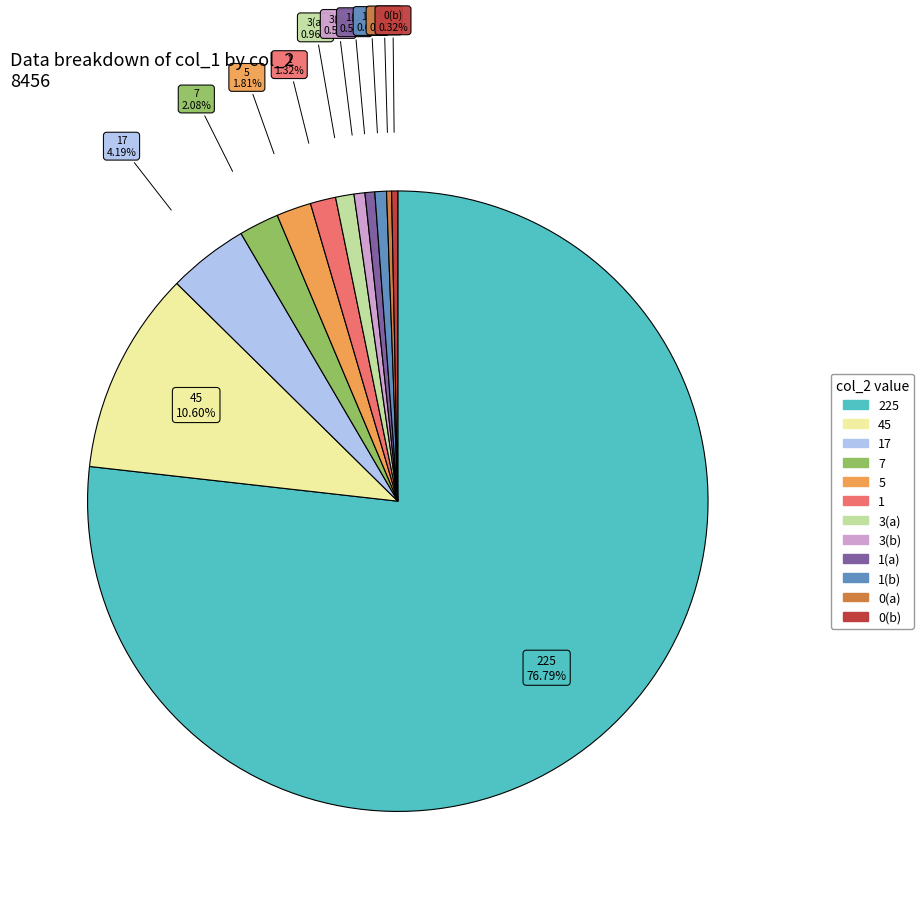

Which slice is the largest?

225